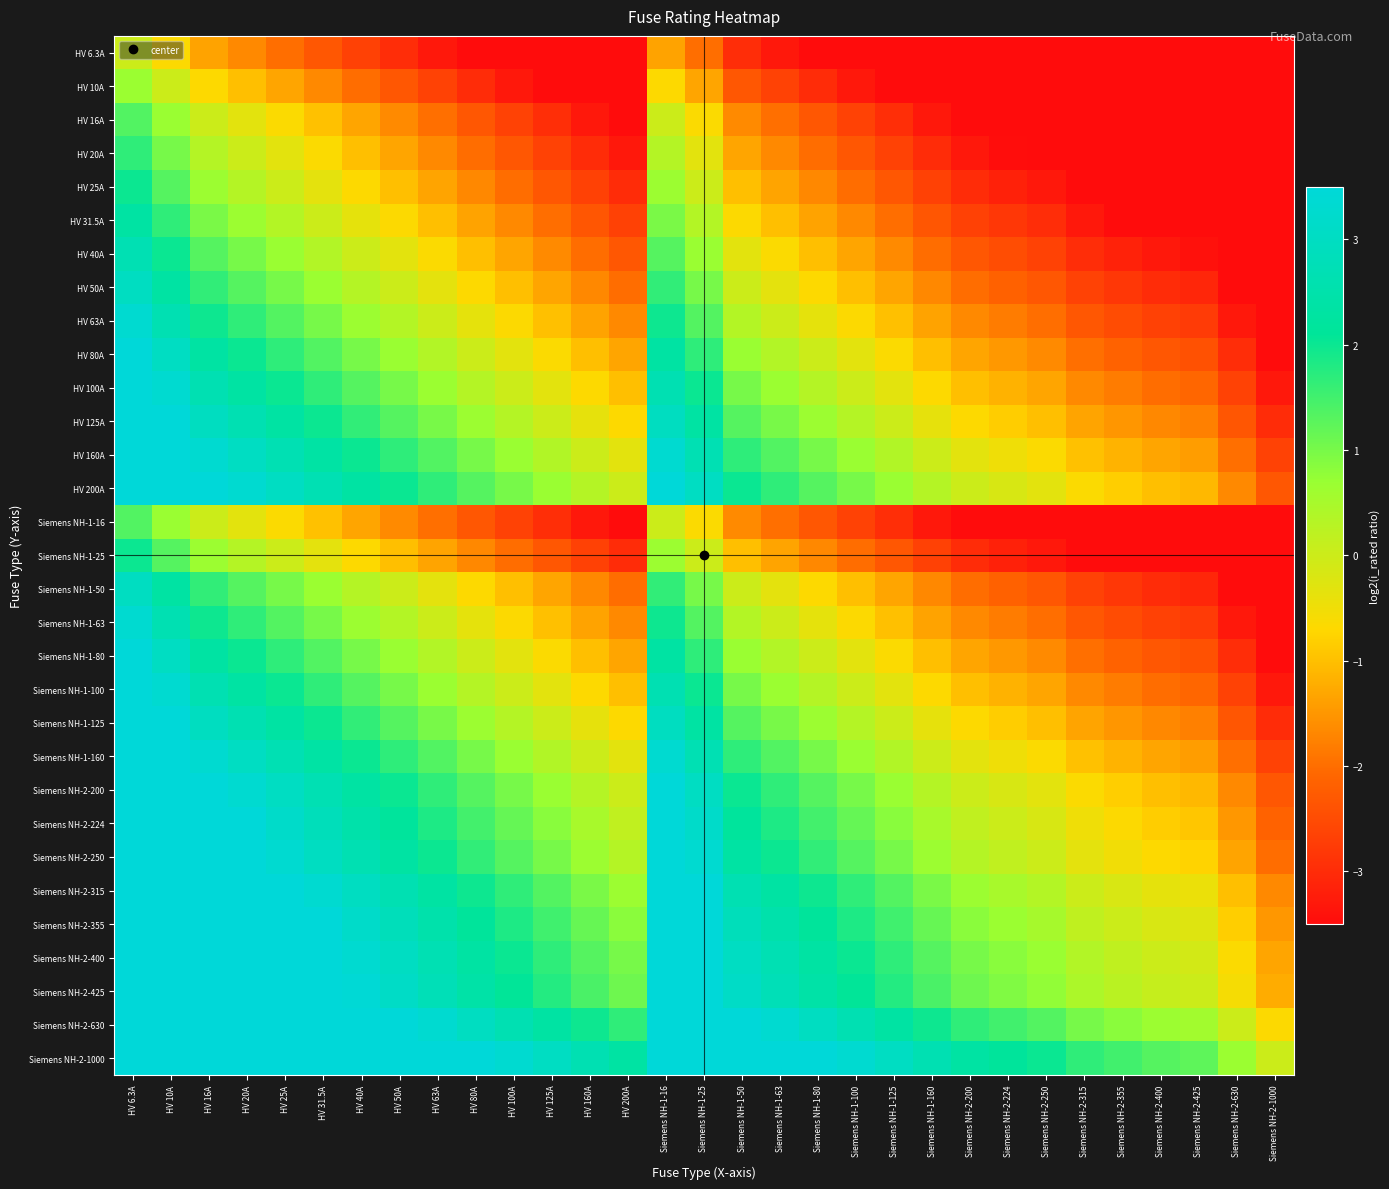

Reading left to right, extract all data points from this chart.

HV 6.3A: HV 6.3A=0.0	HV 10A=-0.7	HV 16A=-1.3	HV 20A=-1.7	HV 25A=-2.0	HV 31.5A=-2.3	HV 40A=-2.7	HV 50A=-3.0	HV 63A=-3.3	HV 80A=-3.7	HV 100A=-4.0	HV 125A=-4.3	HV 160A=-4.7	HV 200A=-5.0	Siemens NH-1-16=-1.3	Siemens NH-1-25=-2.0	Siemens NH-1-50=-3.0	Siemens NH-1-63=-3.3	Siemens NH-1-80=-3.7	Siemens NH-1-100=-4.0	Siemens NH-1-125=-4.3	Siemens NH-1-160=-4.7	Siemens NH-2-200=-5.0	Siemens NH-2-224=-5.2	Siemens NH-2-250=-5.3	Siemens NH-2-315=-5.6	Siemens NH-2-355=-5.8	Siemens NH-2-400=-6.0	Siemens NH-2-425=-6.1	Siemens NH-2-630=-6.6	Siemens NH-2-1000=-6.6
HV 10A: HV 6.3A=0.7	HV 10A=0.0	HV 16A=-0.7	HV 20A=-1.0	HV 25A=-1.3	HV 31.5A=-1.7	HV 40A=-2.0	HV 50A=-2.3	HV 63A=-2.7	HV 80A=-3.0	HV 100A=-3.3	HV 125A=-3.6	HV 160A=-4.0	HV 200A=-4.3	Siemens NH-1-16=-0.7	Siemens NH-1-25=-1.3	Siemens NH-1-50=-2.3	Siemens NH-1-63=-2.7	Siemens NH-1-80=-3.0	Siemens NH-1-100=-3.3	Siemens NH-1-125=-3.6	Siemens NH-1-160=-4.0	Siemens NH-2-200=-4.3	Siemens NH-2-224=-4.5	Siemens NH-2-250=-4.6	Siemens NH-2-315=-5.0	Siemens NH-2-355=-5.1	Siemens NH-2-400=-5.3	Siemens NH-2-425=-5.4	Siemens NH-2-630=-6.0	Siemens NH-2-1000=-6.6
HV 16A: HV 6.3A=1.3	HV 10A=0.7	HV 16A=0.0	HV 20A=-0.3	HV 25A=-0.6	HV 31.5A=-1.0	HV 40A=-1.3	HV 50A=-1.6	HV 63A=-2.0	HV 80A=-2.3	HV 100A=-2.6	HV 125A=-3.0	HV 160A=-3.3	HV 200A=-3.6	Siemens NH-1-16=0.0	Siemens NH-1-25=-0.6	Siemens NH-1-50=-1.6	Siemens NH-1-63=-2.0	Siemens NH-1-80=-2.3	Siemens NH-1-100=-2.6	Siemens NH-1-125=-3.0	Siemens NH-1-160=-3.3	Siemens NH-2-200=-3.6	Siemens NH-2-224=-3.8	Siemens NH-2-250=-4.0	Siemens NH-2-315=-4.3	Siemens NH-2-355=-4.5	Siemens NH-2-400=-4.6	Siemens NH-2-425=-4.7	Siemens NH-2-630=-5.3	Siemens NH-2-1000=-6.0
HV 20A: HV 6.3A=1.7	HV 10A=1.0	HV 16A=0.3	HV 20A=0.0	HV 25A=-0.3	HV 31.5A=-0.7	HV 40A=-1.0	HV 50A=-1.3	HV 63A=-1.7	HV 80A=-2.0	HV 100A=-2.3	HV 125A=-2.6	HV 160A=-3.0	HV 200A=-3.3	Siemens NH-1-16=0.3	Siemens NH-1-25=-0.3	Siemens NH-1-50=-1.3	Siemens NH-1-63=-1.7	Siemens NH-1-80=-2.0	Siemens NH-1-100=-2.3	Siemens NH-1-125=-2.6	Siemens NH-1-160=-3.0	Siemens NH-2-200=-3.3	Siemens NH-2-224=-3.5	Siemens NH-2-250=-3.6	Siemens NH-2-315=-4.0	Siemens NH-2-355=-4.1	Siemens NH-2-400=-4.3	Siemens NH-2-425=-4.4	Siemens NH-2-630=-5.0	Siemens NH-2-1000=-5.6
HV 25A: HV 6.3A=2.0	HV 10A=1.3	HV 16A=0.6	HV 20A=0.3	HV 25A=0.0	HV 31.5A=-0.3	HV 40A=-0.7	HV 50A=-1.0	HV 63A=-1.3	HV 80A=-1.7	HV 100A=-2.0	HV 125A=-2.3	HV 160A=-2.7	HV 200A=-3.0	Siemens NH-1-16=0.6	Siemens NH-1-25=0.0	Siemens NH-1-50=-1.0	Siemens NH-1-63=-1.3	Siemens NH-1-80=-1.7	Siemens NH-1-100=-2.0	Siemens NH-1-125=-2.3	Siemens NH-1-160=-2.7	Siemens NH-2-200=-3.0	Siemens NH-2-224=-3.2	Siemens NH-2-250=-3.3	Siemens NH-2-315=-3.7	Siemens NH-2-355=-3.8	Siemens NH-2-400=-4.0	Siemens NH-2-425=-4.1	Siemens NH-2-630=-4.7	Siemens NH-2-1000=-5.3
HV 31.5A: HV 6.3A=2.3	HV 10A=1.7	HV 16A=1.0	HV 20A=0.7	HV 25A=0.3	HV 31.5A=0.0	HV 40A=-0.3	HV 50A=-0.7	HV 63A=-1.0	HV 80A=-1.3	HV 100A=-1.7	HV 125A=-2.0	HV 160A=-2.3	HV 200A=-2.7	Siemens NH-1-16=1.0	Siemens NH-1-25=0.3	Siemens NH-1-50=-0.7	Siemens NH-1-63=-1.0	Siemens NH-1-80=-1.3	Siemens NH-1-100=-1.7	Siemens NH-1-125=-2.0	Siemens NH-1-160=-2.3	Siemens NH-2-200=-2.7	Siemens NH-2-224=-2.8	Siemens NH-2-250=-3.0	Siemens NH-2-315=-3.3	Siemens NH-2-355=-3.5	Siemens NH-2-400=-3.7	Siemens NH-2-425=-3.8	Siemens NH-2-630=-4.3	Siemens NH-2-1000=-5.0
HV 40A: HV 6.3A=2.7	HV 10A=2.0	HV 16A=1.3	HV 20A=1.0	HV 25A=0.7	HV 31.5A=0.3	HV 40A=0.0	HV 50A=-0.3	HV 63A=-0.7	HV 80A=-1.0	HV 100A=-1.3	HV 125A=-1.6	HV 160A=-2.0	HV 200A=-2.3	Siemens NH-1-16=1.3	Siemens NH-1-25=0.7	Siemens NH-1-50=-0.3	Siemens NH-1-63=-0.7	Siemens NH-1-80=-1.0	Siemens NH-1-100=-1.3	Siemens NH-1-125=-1.6	Siemens NH-1-160=-2.0	Siemens NH-2-200=-2.3	Siemens NH-2-224=-2.5	Siemens NH-2-250=-2.6	Siemens NH-2-315=-3.0	Siemens NH-2-355=-3.1	Siemens NH-2-400=-3.3	Siemens NH-2-425=-3.4	Siemens NH-2-630=-4.0	Siemens NH-2-1000=-4.6
HV 50A: HV 6.3A=3.0	HV 10A=2.3	HV 16A=1.6	HV 20A=1.3	HV 25A=1.0	HV 31.5A=0.7	HV 40A=0.3	HV 50A=0.0	HV 63A=-0.3	HV 80A=-0.7	HV 100A=-1.0	HV 125A=-1.3	HV 160A=-1.7	HV 200A=-2.0	Siemens NH-1-16=1.6	Siemens NH-1-25=1.0	Siemens NH-1-50=0.0	Siemens NH-1-63=-0.3	Siemens NH-1-80=-0.7	Siemens NH-1-100=-1.0	Siemens NH-1-125=-1.3	Siemens NH-1-160=-1.7	Siemens NH-2-200=-2.0	Siemens NH-2-224=-2.2	Siemens NH-2-250=-2.3	Siemens NH-2-315=-2.7	Siemens NH-2-355=-2.8	Siemens NH-2-400=-3.0	Siemens NH-2-425=-3.1	Siemens NH-2-630=-3.7	Siemens NH-2-1000=-4.3
HV 63A: HV 6.3A=3.3	HV 10A=2.7	HV 16A=2.0	HV 20A=1.7	HV 25A=1.3	HV 31.5A=1.0	HV 40A=0.7	HV 50A=0.3	HV 63A=0.0	HV 80A=-0.3	HV 100A=-0.7	HV 125A=-1.0	HV 160A=-1.3	HV 200A=-1.7	Siemens NH-1-16=2.0	Siemens NH-1-25=1.3	Siemens NH-1-50=0.3	Siemens NH-1-63=0.0	Siemens NH-1-80=-0.3	Siemens NH-1-100=-0.7	Siemens NH-1-125=-1.0	Siemens NH-1-160=-1.3	Siemens NH-2-200=-1.7	Siemens NH-2-224=-1.8	Siemens NH-2-250=-2.0	Siemens NH-2-315=-2.3	Siemens NH-2-355=-2.5	Siemens NH-2-400=-2.7	Siemens NH-2-425=-2.8	Siemens NH-2-630=-3.3	Siemens NH-2-1000=-4.0
HV 80A: HV 6.3A=3.7	HV 10A=3.0	HV 16A=2.3	HV 20A=2.0	HV 25A=1.7	HV 31.5A=1.3	HV 40A=1.0	HV 50A=0.7	HV 63A=0.3	HV 80A=0.0	HV 100A=-0.3	HV 125A=-0.6	HV 160A=-1.0	HV 200A=-1.3	Siemens NH-1-16=2.3	Siemens NH-1-25=1.7	Siemens NH-1-50=0.7	Siemens NH-1-63=0.3	Siemens NH-1-80=0.0	Siemens NH-1-100=-0.3	Siemens NH-1-125=-0.6	Siemens NH-1-160=-1.0	Siemens NH-2-200=-1.3	Siemens NH-2-224=-1.5	Siemens NH-2-250=-1.6	Siemens NH-2-315=-2.0	Siemens NH-2-355=-2.1	Siemens NH-2-400=-2.3	Siemens NH-2-425=-2.4	Siemens NH-2-630=-3.0	Siemens NH-2-1000=-3.6
HV 100A: HV 6.3A=4.0	HV 10A=3.3	HV 16A=2.6	HV 20A=2.3	HV 25A=2.0	HV 31.5A=1.7	HV 40A=1.3	HV 50A=1.0	HV 63A=0.7	HV 80A=0.3	HV 100A=0.0	HV 125A=-0.3	HV 160A=-0.7	HV 200A=-1.0	Siemens NH-1-16=2.6	Siemens NH-1-25=2.0	Siemens NH-1-50=1.0	Siemens NH-1-63=0.7	Siemens NH-1-80=0.3	Siemens NH-1-100=0.0	Siemens NH-1-125=-0.3	Siemens NH-1-160=-0.7	Siemens NH-2-200=-1.0	Siemens NH-2-224=-1.2	Siemens NH-2-250=-1.3	Siemens NH-2-315=-1.7	Siemens NH-2-355=-1.8	Siemens NH-2-400=-2.0	Siemens NH-2-425=-2.1	Siemens NH-2-630=-2.7	Siemens NH-2-1000=-3.3
HV 125A: HV 6.3A=4.3	HV 10A=3.6	HV 16A=3.0	HV 20A=2.6	HV 25A=2.3	HV 31.5A=2.0	HV 40A=1.6	HV 50A=1.3	HV 63A=1.0	HV 80A=0.6	HV 100A=0.3	HV 125A=0.0	HV 160A=-0.4	HV 200A=-0.7	Siemens NH-1-16=3.0	Siemens NH-1-25=2.3	Siemens NH-1-50=1.3	Siemens NH-1-63=1.0	Siemens NH-1-80=0.6	Siemens NH-1-100=0.3	Siemens NH-1-125=0.0	Siemens NH-1-160=-0.4	Siemens NH-2-200=-0.7	Siemens NH-2-224=-0.8	Siemens NH-2-250=-1.0	Siemens NH-2-315=-1.3	Siemens NH-2-355=-1.5	Siemens NH-2-400=-1.7	Siemens NH-2-425=-1.8	Siemens NH-2-630=-2.3	Siemens NH-2-1000=-3.0
HV 160A: HV 6.3A=4.7	HV 10A=4.0	HV 16A=3.3	HV 20A=3.0	HV 25A=2.7	HV 31.5A=2.3	HV 40A=2.0	HV 50A=1.7	HV 63A=1.3	HV 80A=1.0	HV 100A=0.7	HV 125A=0.4	HV 160A=0.0	HV 200A=-0.3	Siemens NH-1-16=3.3	Siemens NH-1-25=2.7	Siemens NH-1-50=1.7	Siemens NH-1-63=1.3	Siemens NH-1-80=1.0	Siemens NH-1-100=0.7	Siemens NH-1-125=0.4	Siemens NH-1-160=0.0	Siemens NH-2-200=-0.3	Siemens NH-2-224=-0.5	Siemens NH-2-250=-0.6	Siemens NH-2-315=-1.0	Siemens NH-2-355=-1.1	Siemens NH-2-400=-1.3	Siemens NH-2-425=-1.4	Siemens NH-2-630=-2.0	Siemens NH-2-1000=-2.6
HV 200A: HV 6.3A=5.0	HV 10A=4.3	HV 16A=3.6	HV 20A=3.3	HV 25A=3.0	HV 31.5A=2.7	HV 40A=2.3	HV 50A=2.0	HV 63A=1.7	HV 80A=1.3	HV 100A=1.0	HV 125A=0.7	HV 160A=0.3	HV 200A=0.0	Siemens NH-1-16=3.6	Siemens NH-1-25=3.0	Siemens NH-1-50=2.0	Siemens NH-1-63=1.7	Siemens NH-1-80=1.3	Siemens NH-1-100=1.0	Siemens NH-1-125=0.7	Siemens NH-1-160=0.3	Siemens NH-2-200=0.0	Siemens NH-2-224=-0.2	Siemens NH-2-250=-0.3	Siemens NH-2-315=-0.7	Siemens NH-2-355=-0.8	Siemens NH-2-400=-1.0	Siemens NH-2-425=-1.1	Siemens NH-2-630=-1.7	Siemens NH-2-1000=-2.3
Siemens NH-1-16: HV 6.3A=1.3	HV 10A=0.7	HV 16A=0.0	HV 20A=-0.3	HV 25A=-0.6	HV 31.5A=-1.0	HV 40A=-1.3	HV 50A=-1.6	HV 63A=-2.0	HV 80A=-2.3	HV 100A=-2.6	HV 125A=-3.0	HV 160A=-3.3	HV 200A=-3.6	Siemens NH-1-16=0.0	Siemens NH-1-25=-0.6	Siemens NH-1-50=-1.6	Siemens NH-1-63=-2.0	Siemens NH-1-80=-2.3	Siemens NH-1-100=-2.6	Siemens NH-1-125=-3.0	Siemens NH-1-160=-3.3	Siemens NH-2-200=-3.6	Siemens NH-2-224=-3.8	Siemens NH-2-250=-4.0	Siemens NH-2-315=-4.3	Siemens NH-2-355=-4.5	Siemens NH-2-400=-4.6	Siemens NH-2-425=-4.7	Siemens NH-2-630=-5.3	Siemens NH-2-1000=-6.0
Siemens NH-1-25: HV 6.3A=2.0	HV 10A=1.3	HV 16A=0.6	HV 20A=0.3	HV 25A=0.0	HV 31.5A=-0.3	HV 40A=-0.7	HV 50A=-1.0	HV 63A=-1.3	HV 80A=-1.7	HV 100A=-2.0	HV 125A=-2.3	HV 160A=-2.7	HV 200A=-3.0	Siemens NH-1-16=0.6	Siemens NH-1-25=0.0	Siemens NH-1-50=-1.0	Siemens NH-1-63=-1.3	Siemens NH-1-80=-1.7	Siemens NH-1-100=-2.0	Siemens NH-1-125=-2.3	Siemens NH-1-160=-2.7	Siemens NH-2-200=-3.0	Siemens NH-2-224=-3.2	Siemens NH-2-250=-3.3	Siemens NH-2-315=-3.7	Siemens NH-2-355=-3.8	Siemens NH-2-400=-4.0	Siemens NH-2-425=-4.1	Siemens NH-2-630=-4.7	Siemens NH-2-1000=-5.3
Siemens NH-1-50: HV 6.3A=3.0	HV 10A=2.3	HV 16A=1.6	HV 20A=1.3	HV 25A=1.0	HV 31.5A=0.7	HV 40A=0.3	HV 50A=0.0	HV 63A=-0.3	HV 80A=-0.7	HV 100A=-1.0	HV 125A=-1.3	HV 160A=-1.7	HV 200A=-2.0	Siemens NH-1-16=1.6	Siemens NH-1-25=1.0	Siemens NH-1-50=0.0	Siemens NH-1-63=-0.3	Siemens NH-1-80=-0.7	Siemens NH-1-100=-1.0	Siemens NH-1-125=-1.3	Siemens NH-1-160=-1.7	Siemens NH-2-200=-2.0	Siemens NH-2-224=-2.2	Siemens NH-2-250=-2.3	Siemens NH-2-315=-2.7	Siemens NH-2-355=-2.8	Siemens NH-2-400=-3.0	Siemens NH-2-425=-3.1	Siemens NH-2-630=-3.7	Siemens NH-2-1000=-4.3
Siemens NH-1-63: HV 6.3A=3.3	HV 10A=2.7	HV 16A=2.0	HV 20A=1.7	HV 25A=1.3	HV 31.5A=1.0	HV 40A=0.7	HV 50A=0.3	HV 63A=0.0	HV 80A=-0.3	HV 100A=-0.7	HV 125A=-1.0	HV 160A=-1.3	HV 200A=-1.7	Siemens NH-1-16=2.0	Siemens NH-1-25=1.3	Siemens NH-1-50=0.3	Siemens NH-1-63=0.0	Siemens NH-1-80=-0.3	Siemens NH-1-100=-0.7	Siemens NH-1-125=-1.0	Siemens NH-1-160=-1.3	Siemens NH-2-200=-1.7	Siemens NH-2-224=-1.8	Siemens NH-2-250=-2.0	Siemens NH-2-315=-2.3	Siemens NH-2-355=-2.5	Siemens NH-2-400=-2.7	Siemens NH-2-425=-2.8	Siemens NH-2-630=-3.3	Siemens NH-2-1000=-4.0
Siemens NH-1-80: HV 6.3A=3.7	HV 10A=3.0	HV 16A=2.3	HV 20A=2.0	HV 25A=1.7	HV 31.5A=1.3	HV 40A=1.0	HV 50A=0.7	HV 63A=0.3	HV 80A=0.0	HV 100A=-0.3	HV 125A=-0.6	HV 160A=-1.0	HV 200A=-1.3	Siemens NH-1-16=2.3	Siemens NH-1-25=1.7	Siemens NH-1-50=0.7	Siemens NH-1-63=0.3	Siemens NH-1-80=0.0	Siemens NH-1-100=-0.3	Siemens NH-1-125=-0.6	Siemens NH-1-160=-1.0	Siemens NH-2-200=-1.3	Siemens NH-2-224=-1.5	Siemens NH-2-250=-1.6	Siemens NH-2-315=-2.0	Siemens NH-2-355=-2.1	Siemens NH-2-400=-2.3	Siemens NH-2-425=-2.4	Siemens NH-2-630=-3.0	Siemens NH-2-1000=-3.6
Siemens NH-1-100: HV 6.3A=4.0	HV 10A=3.3	HV 16A=2.6	HV 20A=2.3	HV 25A=2.0	HV 31.5A=1.7	HV 40A=1.3	HV 50A=1.0	HV 63A=0.7	HV 80A=0.3	HV 100A=0.0	HV 125A=-0.3	HV 160A=-0.7	HV 200A=-1.0	Siemens NH-1-16=2.6	Siemens NH-1-25=2.0	Siemens NH-1-50=1.0	Siemens NH-1-63=0.7	Siemens NH-1-80=0.3	Siemens NH-1-100=0.0	Siemens NH-1-125=-0.3	Siemens NH-1-160=-0.7	Siemens NH-2-200=-1.0	Siemens NH-2-224=-1.2	Siemens NH-2-250=-1.3	Siemens NH-2-315=-1.7	Siemens NH-2-355=-1.8	Siemens NH-2-400=-2.0	Siemens NH-2-425=-2.1	Siemens NH-2-630=-2.7	Siemens NH-2-1000=-3.3
Siemens NH-1-125: HV 6.3A=4.3	HV 10A=3.6	HV 16A=3.0	HV 20A=2.6	HV 25A=2.3	HV 31.5A=2.0	HV 40A=1.6	HV 50A=1.3	HV 63A=1.0	HV 80A=0.6	HV 100A=0.3	HV 125A=0.0	HV 160A=-0.4	HV 200A=-0.7	Siemens NH-1-16=3.0	Siemens NH-1-25=2.3	Siemens NH-1-50=1.3	Siemens NH-1-63=1.0	Siemens NH-1-80=0.6	Siemens NH-1-100=0.3	Siemens NH-1-125=0.0	Siemens NH-1-160=-0.4	Siemens NH-2-200=-0.7	Siemens NH-2-224=-0.8	Siemens NH-2-250=-1.0	Siemens NH-2-315=-1.3	Siemens NH-2-355=-1.5	Siemens NH-2-400=-1.7	Siemens NH-2-425=-1.8	Siemens NH-2-630=-2.3	Siemens NH-2-1000=-3.0
Siemens NH-1-160: HV 6.3A=4.7	HV 10A=4.0	HV 16A=3.3	HV 20A=3.0	HV 25A=2.7	HV 31.5A=2.3	HV 40A=2.0	HV 50A=1.7	HV 63A=1.3	HV 80A=1.0	HV 100A=0.7	HV 125A=0.4	HV 160A=0.0	HV 200A=-0.3	Siemens NH-1-16=3.3	Siemens NH-1-25=2.7	Siemens NH-1-50=1.7	Siemens NH-1-63=1.3	Siemens NH-1-80=1.0	Siemens NH-1-100=0.7	Siemens NH-1-125=0.4	Siemens NH-1-160=0.0	Siemens NH-2-200=-0.3	Siemens NH-2-224=-0.5	Siemens NH-2-250=-0.6	Siemens NH-2-315=-1.0	Siemens NH-2-355=-1.1	Siemens NH-2-400=-1.3	Siemens NH-2-425=-1.4	Siemens NH-2-630=-2.0	Siemens NH-2-1000=-2.6
Siemens NH-2-200: HV 6.3A=5.0	HV 10A=4.3	HV 16A=3.6	HV 20A=3.3	HV 25A=3.0	HV 31.5A=2.7	HV 40A=2.3	HV 50A=2.0	HV 63A=1.7	HV 80A=1.3	HV 100A=1.0	HV 125A=0.7	HV 160A=0.3	HV 200A=0.0	Siemens NH-1-16=3.6	Siemens NH-1-25=3.0	Siemens NH-1-50=2.0	Siemens NH-1-63=1.7	Siemens NH-1-80=1.3	Siemens NH-1-100=1.0	Siemens NH-1-125=0.7	Siemens NH-1-160=0.3	Siemens NH-2-200=0.0	Siemens NH-2-224=-0.2	Siemens NH-2-250=-0.3	Siemens NH-2-315=-0.7	Siemens NH-2-355=-0.8	Siemens NH-2-400=-1.0	Siemens NH-2-425=-1.1	Siemens NH-2-630=-1.7	Siemens NH-2-1000=-2.3
Siemens NH-2-224: HV 6.3A=5.2	HV 10A=4.5	HV 16A=3.8	HV 20A=3.5	HV 25A=3.2	HV 31.5A=2.8	HV 40A=2.5	HV 50A=2.2	HV 63A=1.8	HV 80A=1.5	HV 100A=1.2	HV 125A=0.8	HV 160A=0.5	HV 200A=0.2	Siemens NH-1-16=3.8	Siemens NH-1-25=3.2	Siemens NH-1-50=2.2	Siemens NH-1-63=1.8	Siemens NH-1-80=1.5	Siemens NH-1-100=1.2	Siemens NH-1-125=0.8	Siemens NH-1-160=0.5	Siemens NH-2-200=0.2	Siemens NH-2-224=0.0	Siemens NH-2-250=-0.2	Siemens NH-2-315=-0.5	Siemens NH-2-355=-0.7	Siemens NH-2-400=-0.8	Siemens NH-2-425=-0.9	Siemens NH-2-630=-1.5	Siemens NH-2-1000=-2.2
Siemens NH-2-250: HV 6.3A=5.3	HV 10A=4.6	HV 16A=4.0	HV 20A=3.6	HV 25A=3.3	HV 31.5A=3.0	HV 40A=2.6	HV 50A=2.3	HV 63A=2.0	HV 80A=1.6	HV 100A=1.3	HV 125A=1.0	HV 160A=0.6	HV 200A=0.3	Siemens NH-1-16=4.0	Siemens NH-1-25=3.3	Siemens NH-1-50=2.3	Siemens NH-1-63=2.0	Siemens NH-1-80=1.6	Siemens NH-1-100=1.3	Siemens NH-1-125=1.0	Siemens NH-1-160=0.6	Siemens NH-2-200=0.3	Siemens NH-2-224=0.2	Siemens NH-2-250=0.0	Siemens NH-2-315=-0.3	Siemens NH-2-355=-0.5	Siemens NH-2-400=-0.7	Siemens NH-2-425=-0.8	Siemens NH-2-630=-1.3	Siemens NH-2-1000=-2.0
Siemens NH-2-315: HV 6.3A=5.6	HV 10A=5.0	HV 16A=4.3	HV 20A=4.0	HV 25A=3.7	HV 31.5A=3.3	HV 40A=3.0	HV 50A=2.7	HV 63A=2.3	HV 80A=2.0	HV 100A=1.7	HV 125A=1.3	HV 160A=1.0	HV 200A=0.7	Siemens NH-1-16=4.3	Siemens NH-1-25=3.7	Siemens NH-1-50=2.7	Siemens NH-1-63=2.3	Siemens NH-1-80=2.0	Siemens NH-1-100=1.7	Siemens NH-1-125=1.3	Siemens NH-1-160=1.0	Siemens NH-2-200=0.7	Siemens NH-2-224=0.5	Siemens NH-2-250=0.3	Siemens NH-2-315=0.0	Siemens NH-2-355=-0.2	Siemens NH-2-400=-0.3	Siemens NH-2-425=-0.4	Siemens NH-2-630=-1.0	Siemens NH-2-1000=-1.7
Siemens NH-2-355: HV 6.3A=5.8	HV 10A=5.1	HV 16A=4.5	HV 20A=4.1	HV 25A=3.8	HV 31.5A=3.5	HV 40A=3.1	HV 50A=2.8	HV 63A=2.5	HV 80A=2.1	HV 100A=1.8	HV 125A=1.5	HV 160A=1.1	HV 200A=0.8	Siemens NH-1-16=4.5	Siemens NH-1-25=3.8	Siemens NH-1-50=2.8	Siemens NH-1-63=2.5	Siemens NH-1-80=2.1	Siemens NH-1-100=1.8	Siemens NH-1-125=1.5	Siemens NH-1-160=1.1	Siemens NH-2-200=0.8	Siemens NH-2-224=0.7	Siemens NH-2-250=0.5	Siemens NH-2-315=0.2	Siemens NH-2-355=0.0	Siemens NH-2-400=-0.2	Siemens NH-2-425=-0.3	Siemens NH-2-630=-0.8	Siemens NH-2-1000=-1.5
Siemens NH-2-400: HV 6.3A=6.0	HV 10A=5.3	HV 16A=4.6	HV 20A=4.3	HV 25A=4.0	HV 31.5A=3.7	HV 40A=3.3	HV 50A=3.0	HV 63A=2.7	HV 80A=2.3	HV 100A=2.0	HV 125A=1.7	HV 160A=1.3	HV 200A=1.0	Siemens NH-1-16=4.6	Siemens NH-1-25=4.0	Siemens NH-1-50=3.0	Siemens NH-1-63=2.7	Siemens NH-1-80=2.3	Siemens NH-1-100=2.0	Siemens NH-1-125=1.7	Siemens NH-1-160=1.3	Siemens NH-2-200=1.0	Siemens NH-2-224=0.8	Siemens NH-2-250=0.7	Siemens NH-2-315=0.3	Siemens NH-2-355=0.2	Siemens NH-2-400=0.0	Siemens NH-2-425=-0.1	Siemens NH-2-630=-0.7	Siemens NH-2-1000=-1.3
Siemens NH-2-425: HV 6.3A=6.1	HV 10A=5.4	HV 16A=4.7	HV 20A=4.4	HV 25A=4.1	HV 31.5A=3.8	HV 40A=3.4	HV 50A=3.1	HV 63A=2.8	HV 80A=2.4	HV 100A=2.1	HV 125A=1.8	HV 160A=1.4	HV 200A=1.1	Siemens NH-1-16=4.7	Siemens NH-1-25=4.1	Siemens NH-1-50=3.1	Siemens NH-1-63=2.8	Siemens NH-1-80=2.4	Siemens NH-1-100=2.1	Siemens NH-1-125=1.8	Siemens NH-1-160=1.4	Siemens NH-2-200=1.1	Siemens NH-2-224=0.9	Siemens NH-2-250=0.8	Siemens NH-2-315=0.4	Siemens NH-2-355=0.3	Siemens NH-2-400=0.1	Siemens NH-2-425=0.0	Siemens NH-2-630=-0.6	Siemens NH-2-1000=-1.2
Siemens NH-2-630: HV 6.3A=6.6	HV 10A=6.0	HV 16A=5.3	HV 20A=5.0	HV 25A=4.7	HV 31.5A=4.3	HV 40A=4.0	HV 50A=3.7	HV 63A=3.3	HV 80A=3.0	HV 100A=2.7	HV 125A=2.3	HV 160A=2.0	HV 200A=1.7	Siemens NH-1-16=5.3	Siemens NH-1-25=4.7	Siemens NH-1-50=3.7	Siemens NH-1-63=3.3	Siemens NH-1-80=3.0	Siemens NH-1-100=2.7	Siemens NH-1-125=2.3	Siemens NH-1-160=2.0	Siemens NH-2-200=1.7	Siemens NH-2-224=1.5	Siemens NH-2-250=1.3	Siemens NH-2-315=1.0	Siemens NH-2-355=0.8	Siemens NH-2-400=0.7	Siemens NH-2-425=0.6	Siemens NH-2-630=0.0	Siemens NH-2-1000=-0.7
Siemens NH-2-1000: HV 6.3A=6.6	HV 10A=6.6	HV 16A=6.0	HV 20A=5.6	HV 25A=5.3	HV 31.5A=5.0	HV 40A=4.6	HV 50A=4.3	HV 63A=4.0	HV 80A=3.6	HV 100A=3.3	HV 125A=3.0	HV 160A=2.6	HV 200A=2.3	Siemens NH-1-16=6.0	Siemens NH-1-25=5.3	Siemens NH-1-50=4.3	Siemens NH-1-63=4.0	Siemens NH-1-80=3.6	Siemens NH-1-100=3.3	Siemens NH-1-125=3.0	Siemens NH-1-160=2.6	Siemens NH-2-200=2.3	Siemens NH-2-224=2.2	Siemens NH-2-250=2.0	Siemens NH-2-315=1.7	Siemens NH-2-355=1.5	Siemens NH-2-400=1.3	Siemens NH-2-425=1.2	Siemens NH-2-630=0.7	Siemens NH-2-1000=0.0